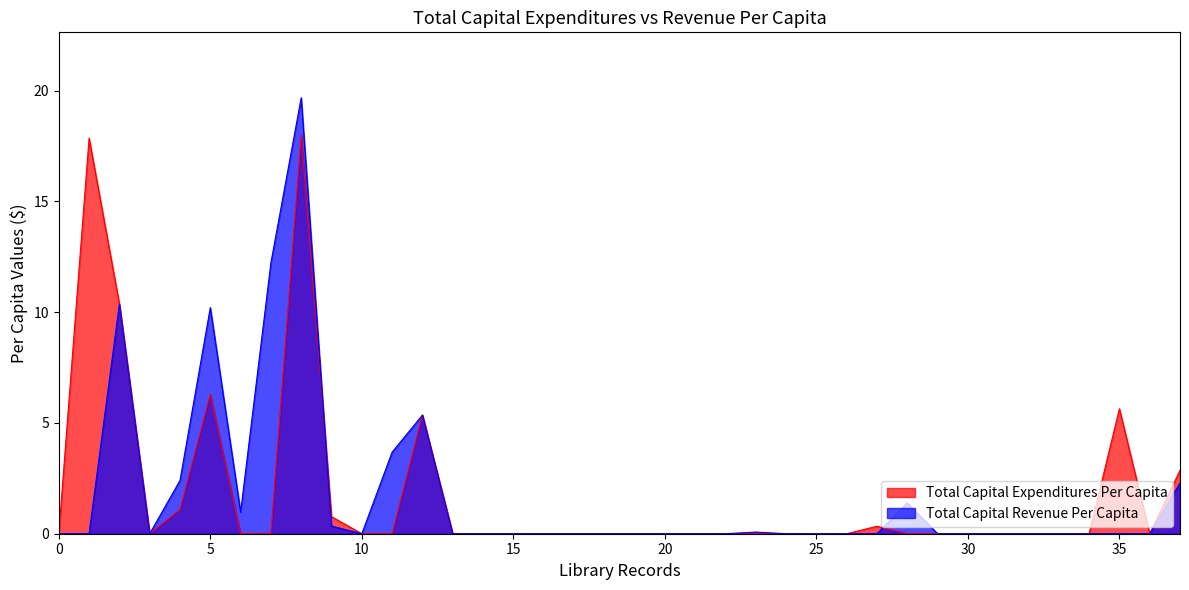

How many interior local peaks does the Total Capital Revenue Per Capita series have?

6